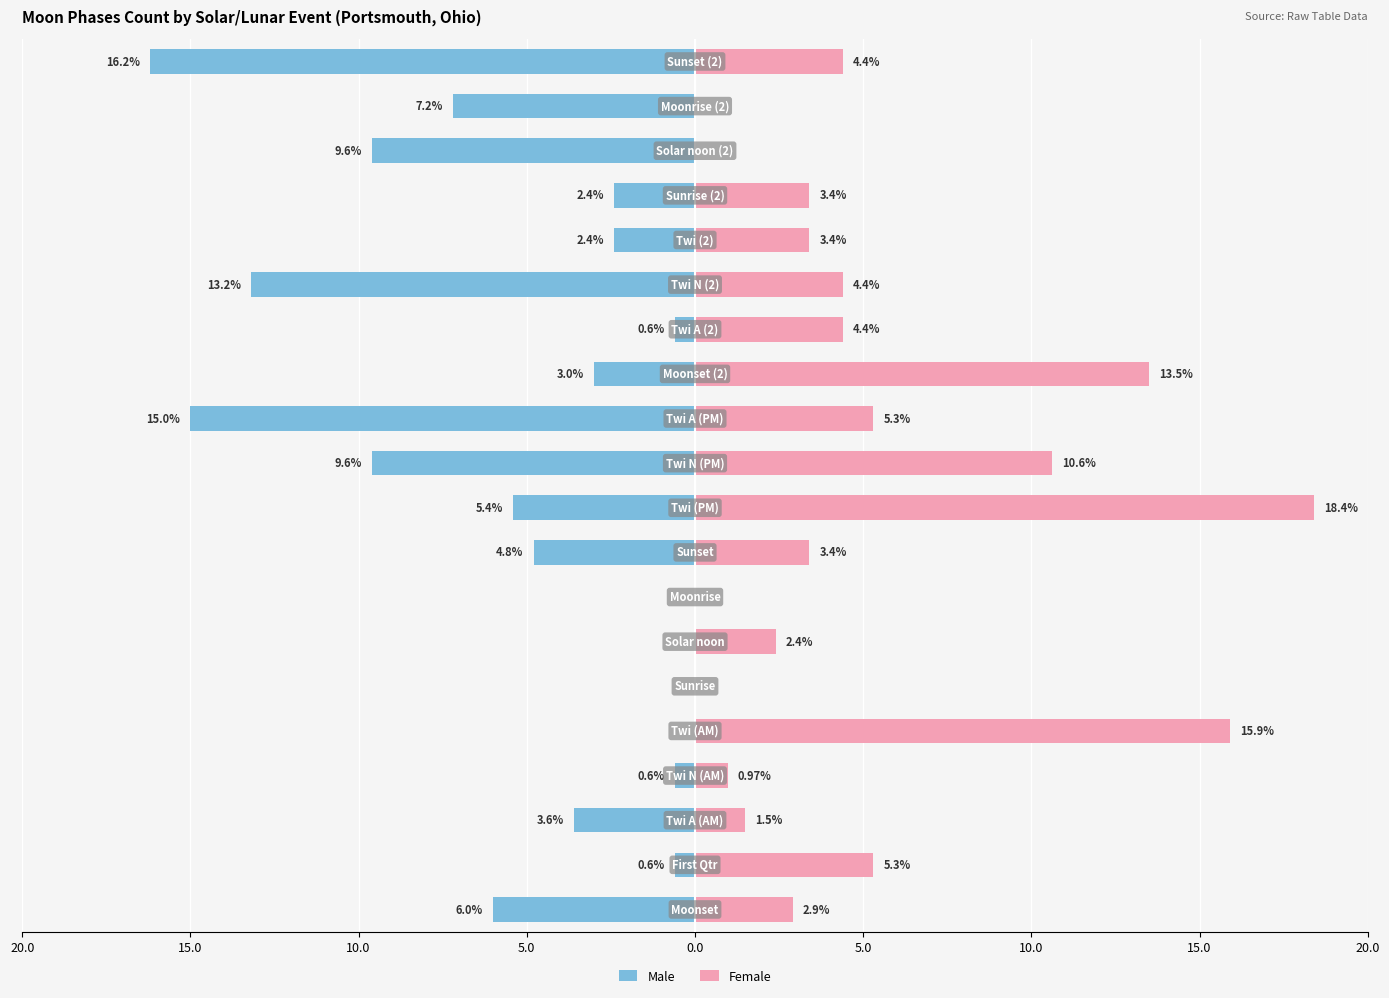

Between 18 and 11, which is larger?

18